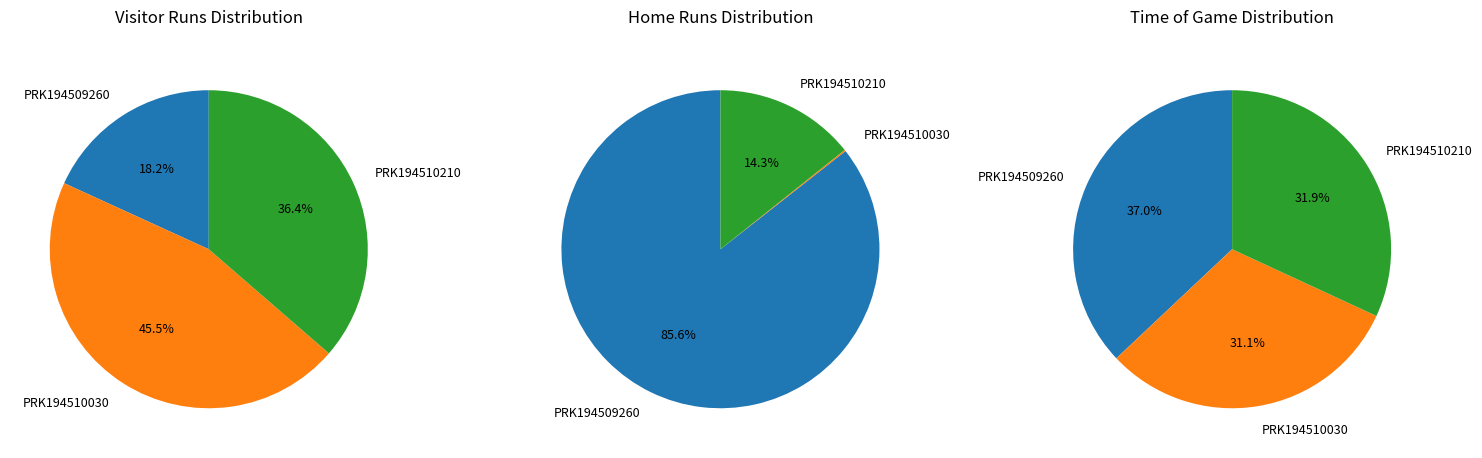

Does PRK194509260 represent more than half of the total?

No